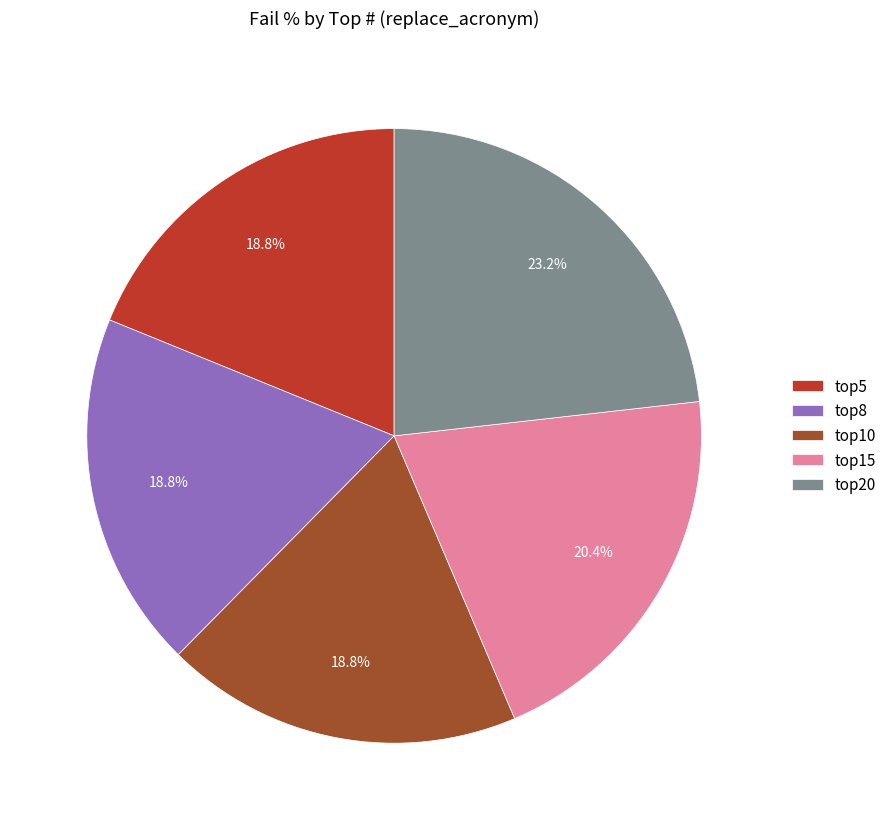

Is top20 the majority of the pie?

No